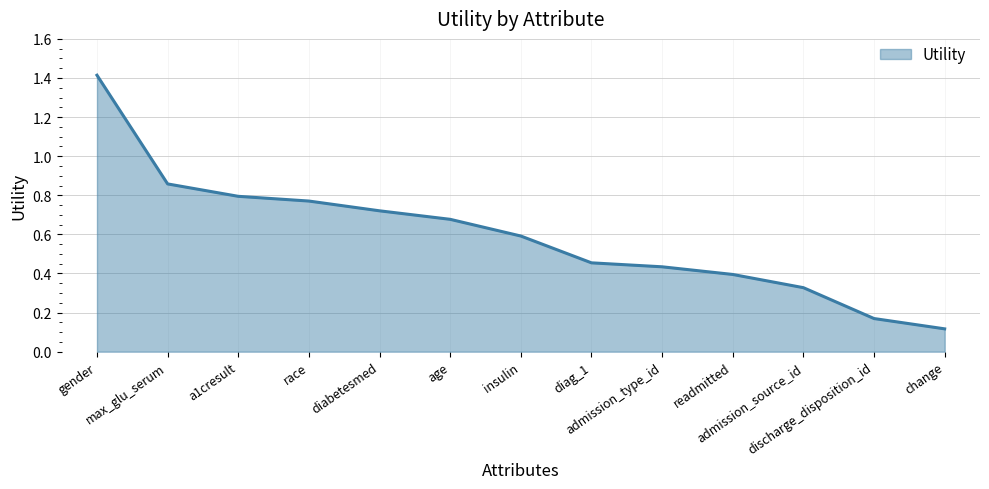

List the labels in order of value, smallest first.

change, discharge_disposition_id, admission_source_id, readmitted, admission_type_id, diag_1, insulin, age, diabetesmed, race, a1cresult, max_glu_serum, gender